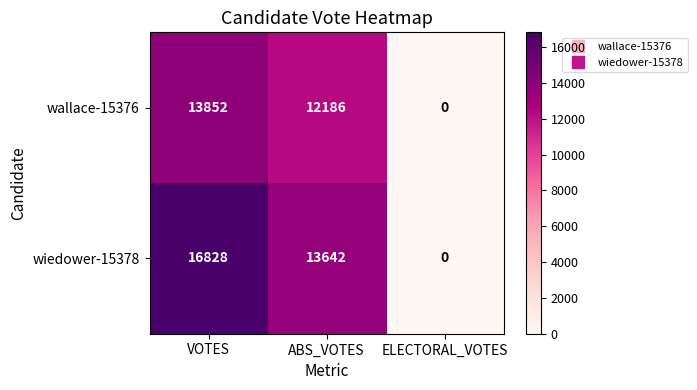

What is the sum of all wallace-15376 values?

26038